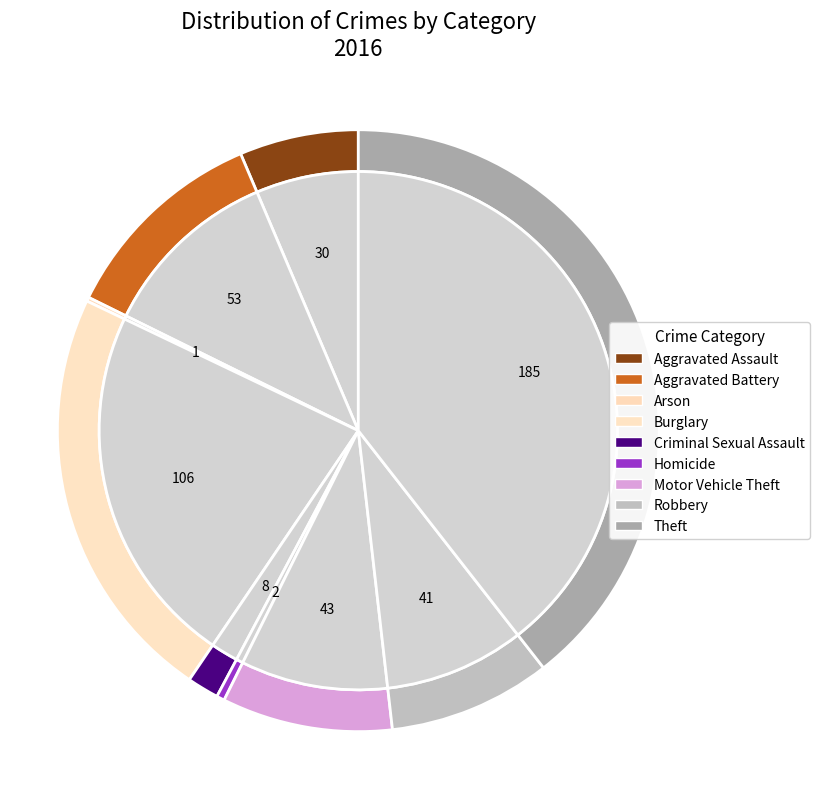

Combined, do Theft and Criminal Sexual Assault account for over 50%?

No